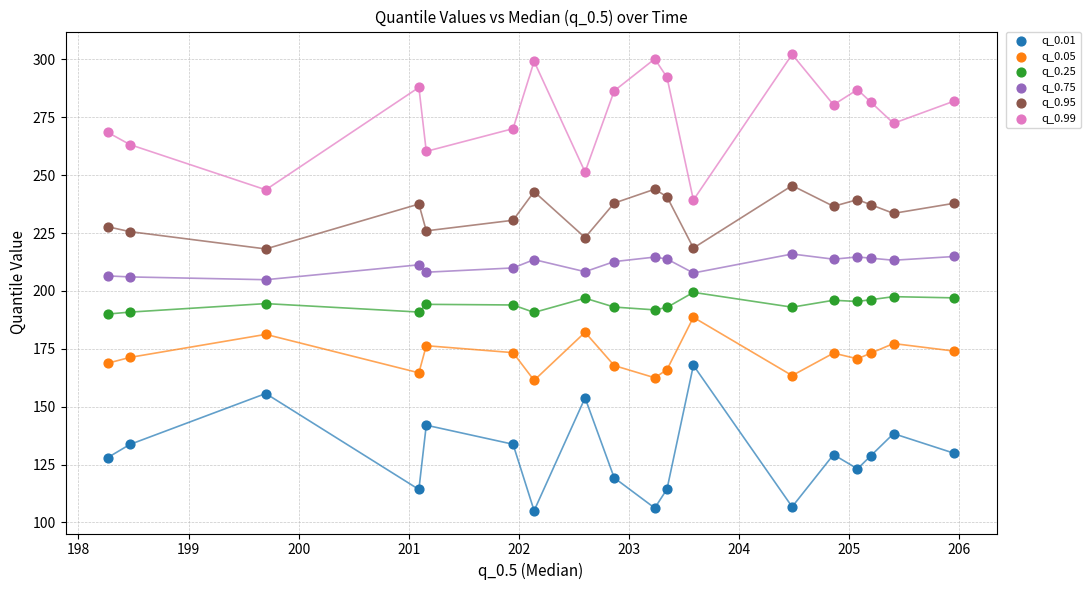

Which series contains the lowest Y value?

q_0.01